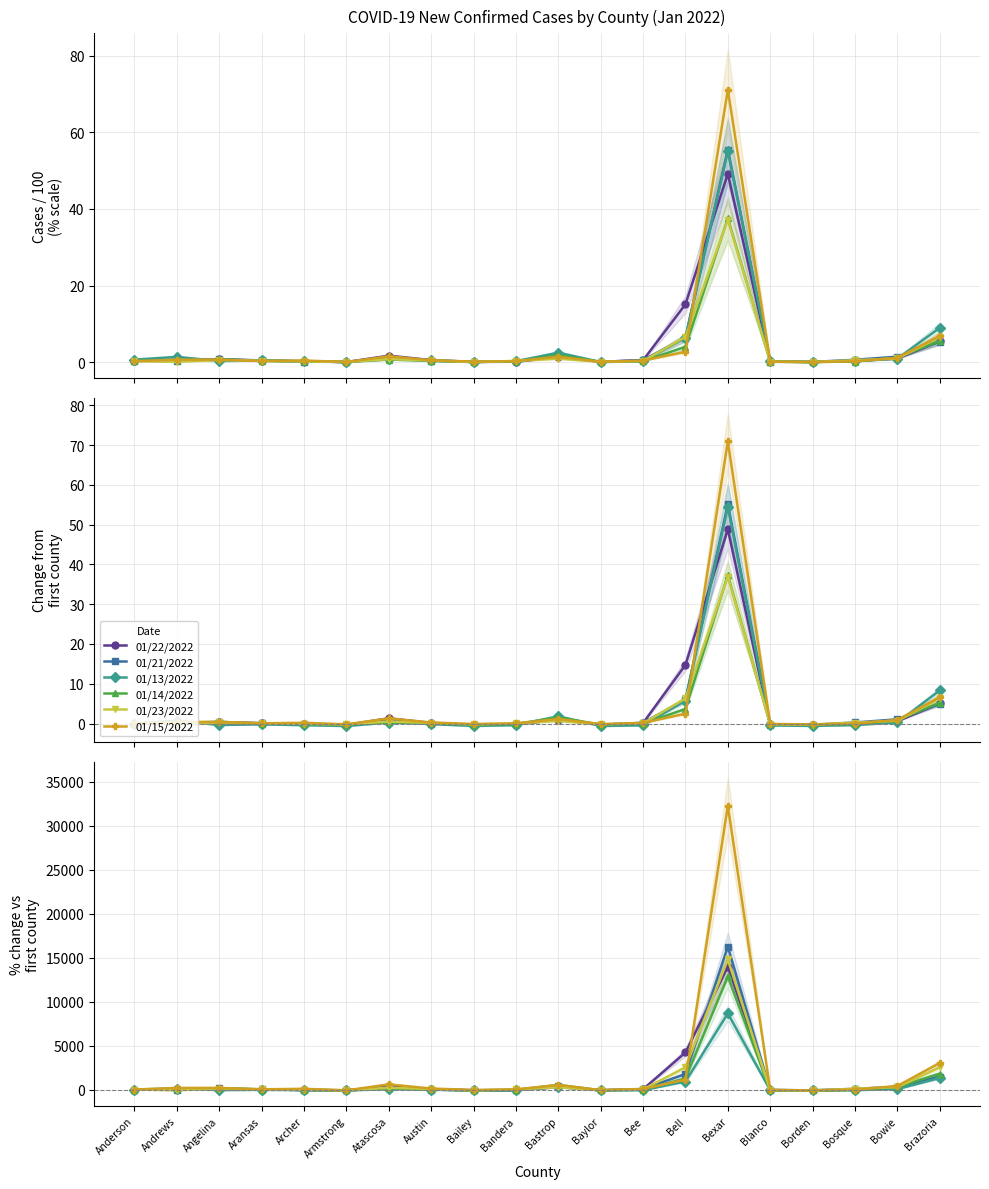

In 01/15/2022, how many points are higher than both neighbors (excluding endpoints)?

4